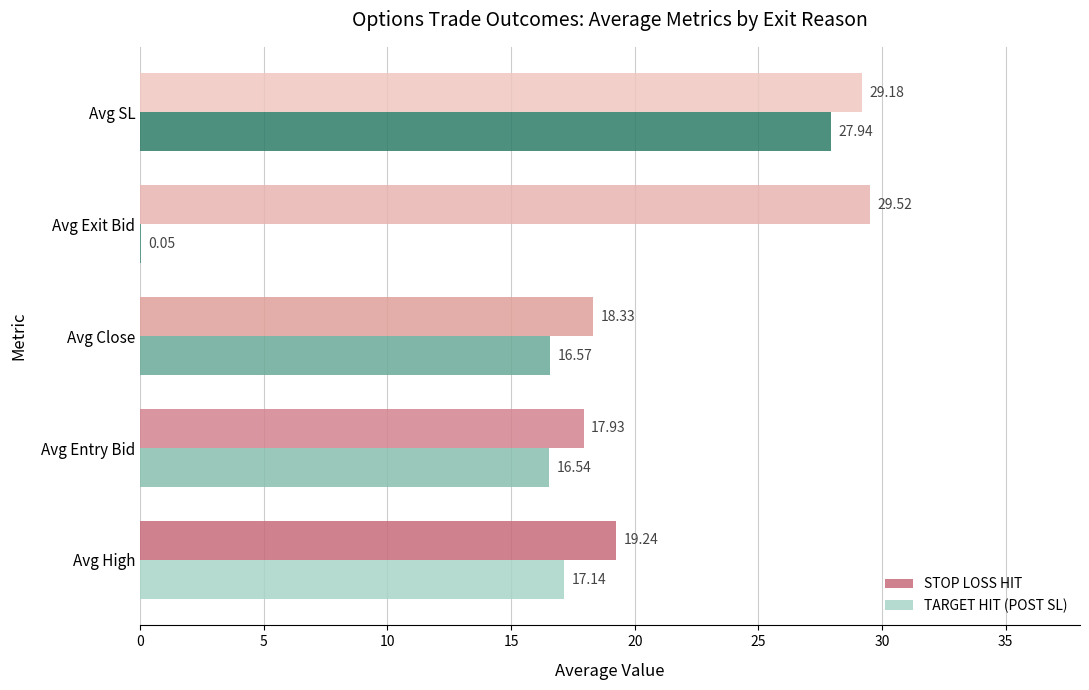

Which series has the widest spread of values?

TARGET HIT (POST SL)